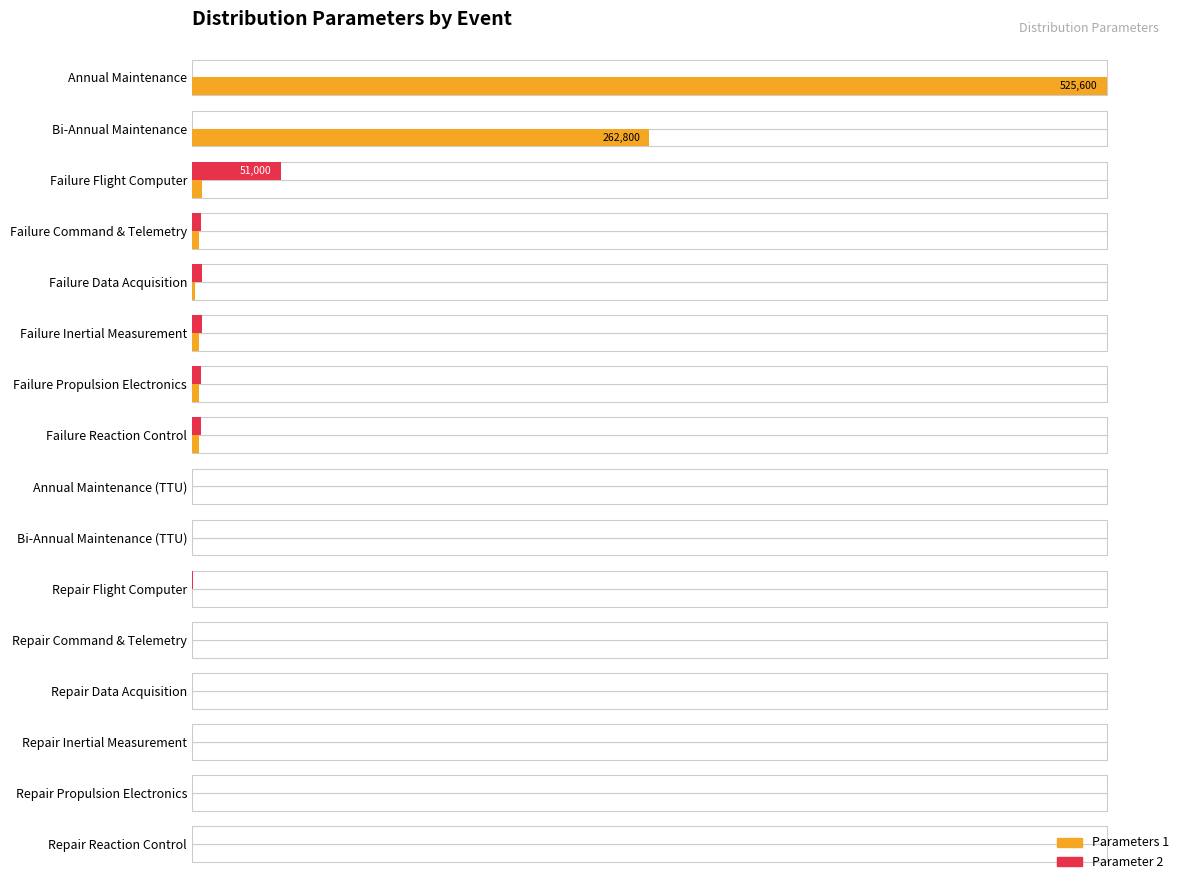

At which label is Parameters 1 closest to 50?

20